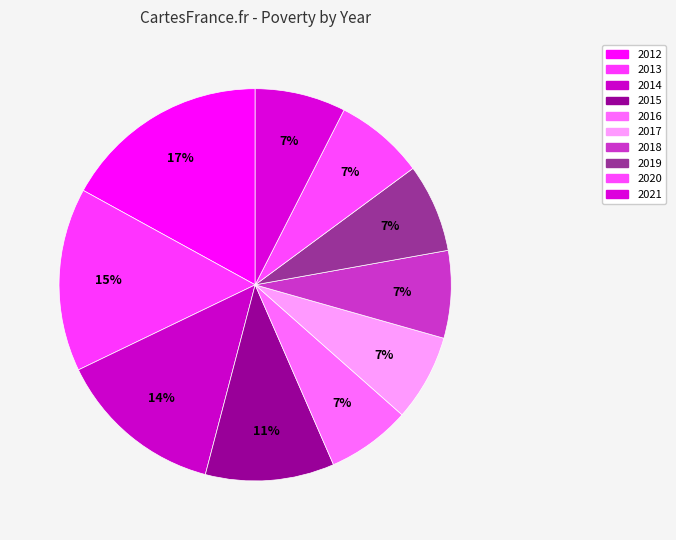

Is the sum of 2021 and 2013 greater than half?

No